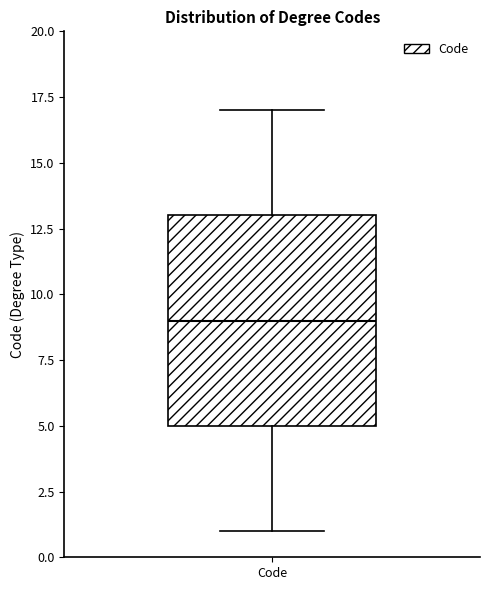

Where does the upper whisker of the box for Code end on the y-axis? The values are not printed on the chart, so give them approximately, as read against the axis.

17